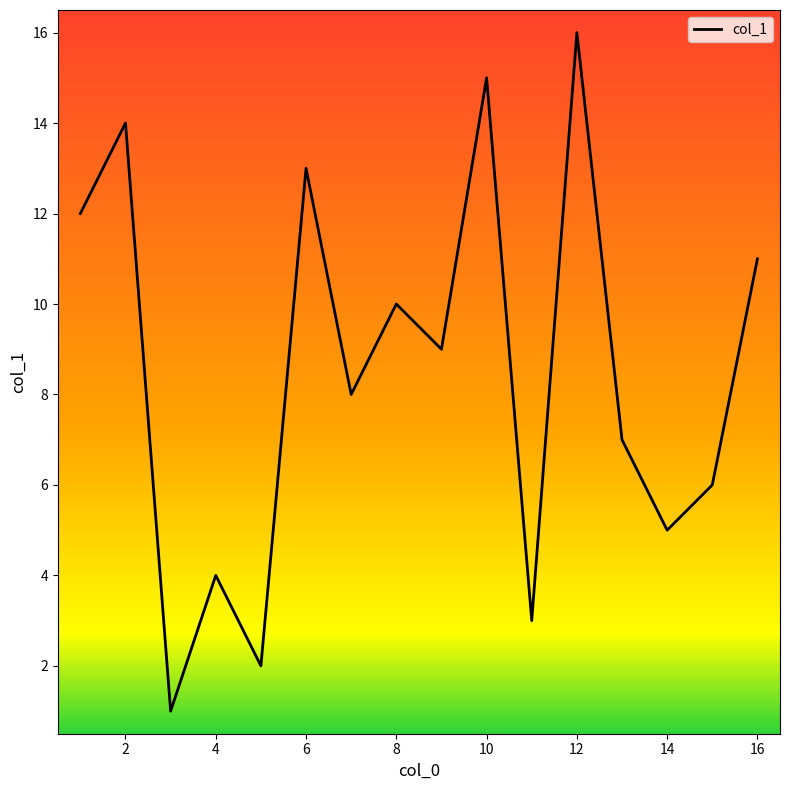

What is the greatest value displayed?

16